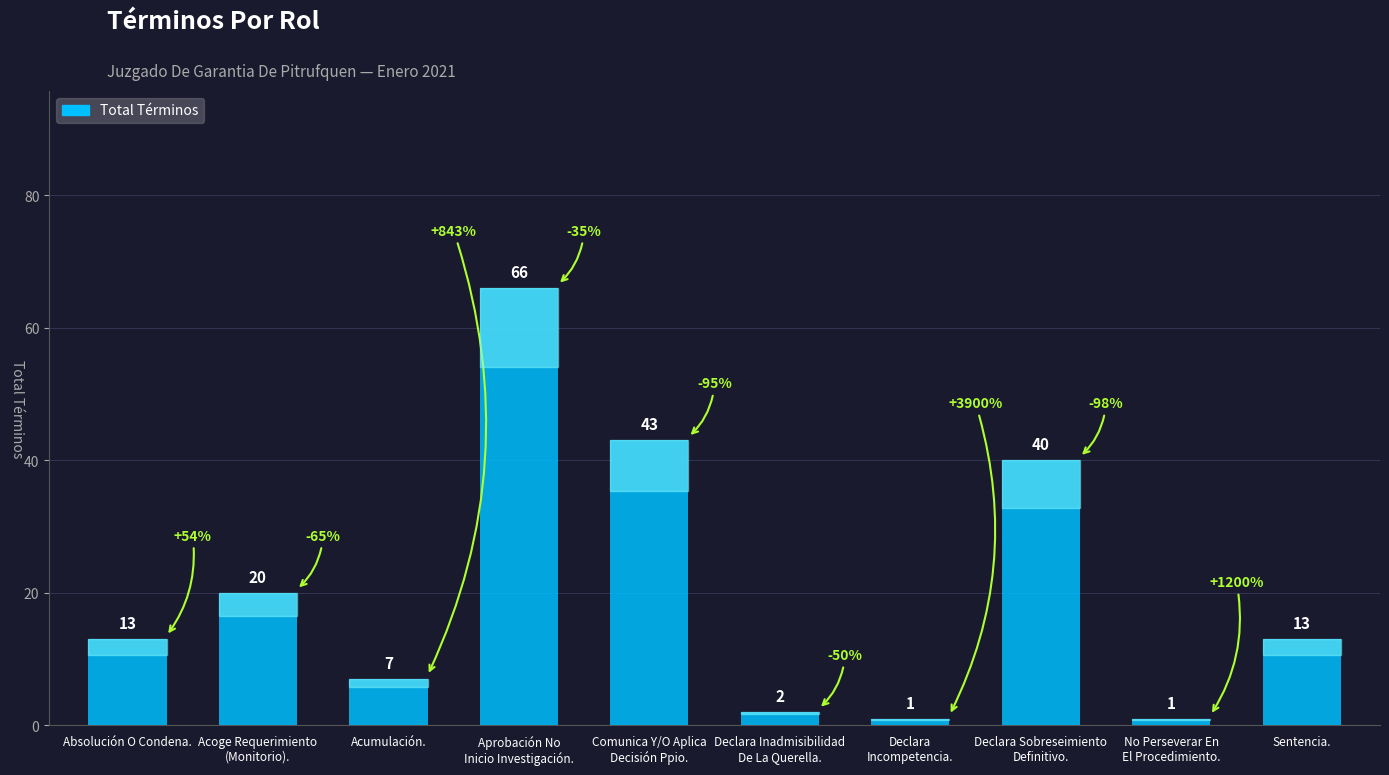

Where is the data nearest to the value 33?

Declara Sobreseimiento
Definitivo.